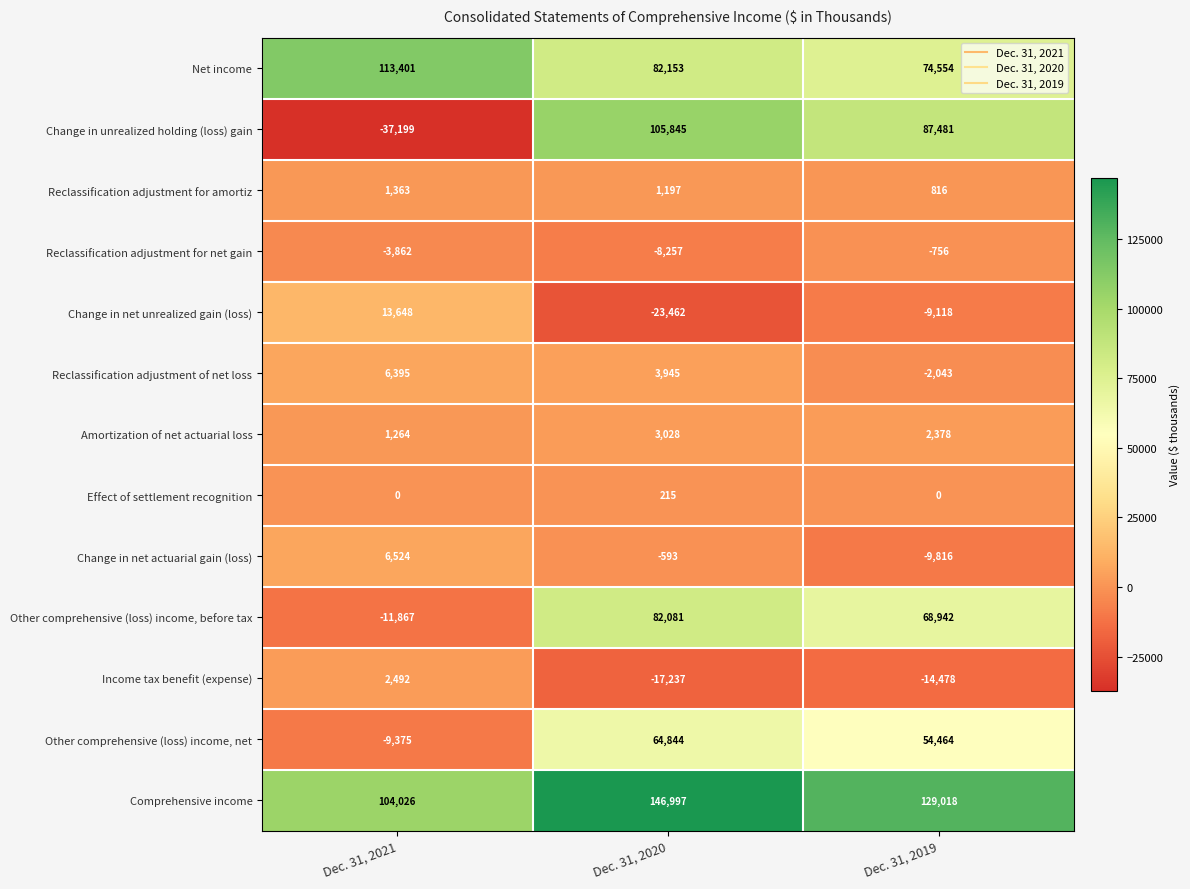

What is the difference between the maximum and minimum values in the Other comprehensive (loss) income, net series?

74219